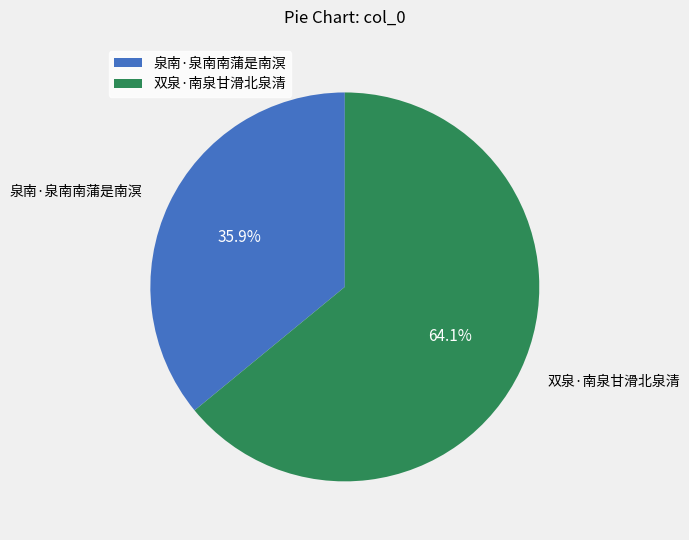

Which has a higher value, 双泉·南泉甘滑北泉清 or 泉南·泉南南蒲是南溟?

双泉·南泉甘滑北泉清